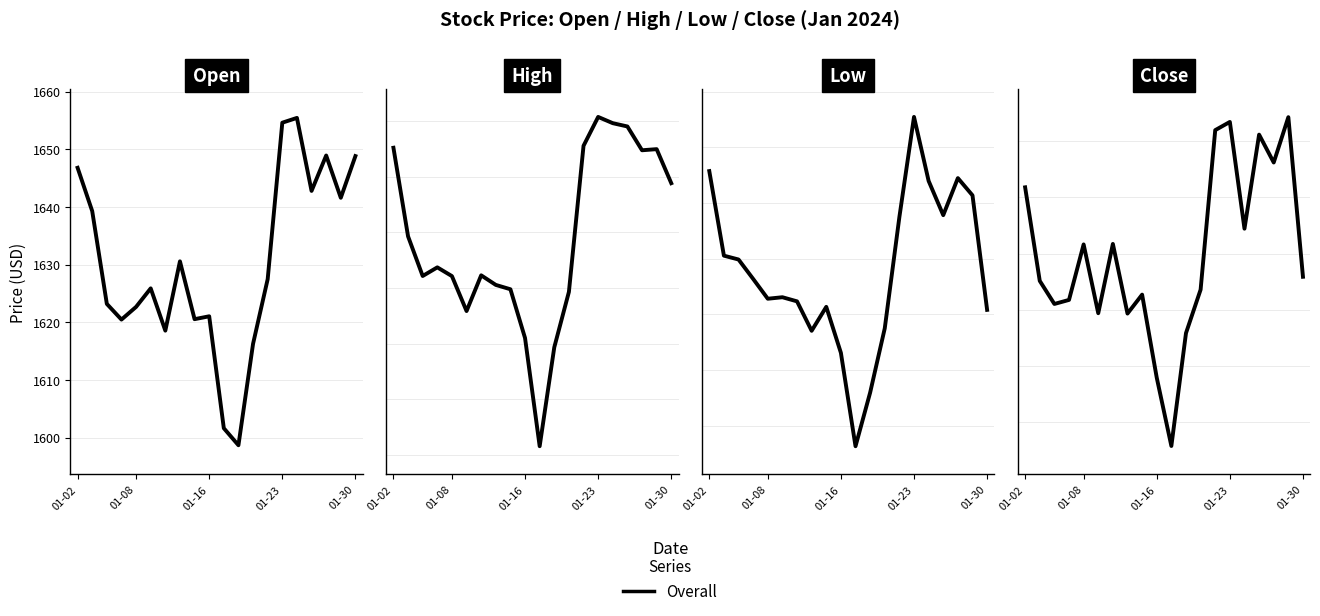

At how many categories does at least one series exceed 1591?

20